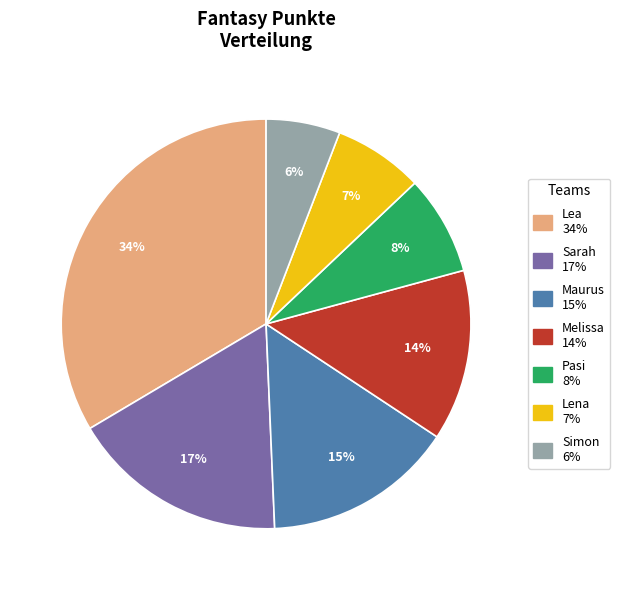

To the nearest percent, what percentage of the pie is Maurus?

15%